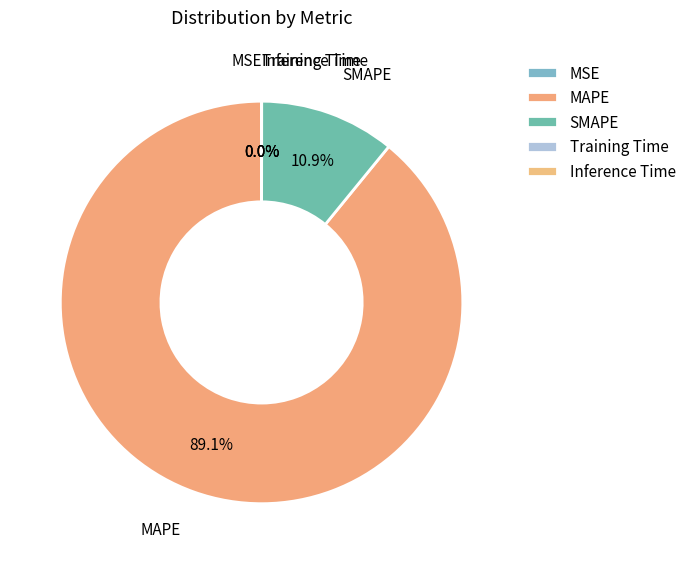

Which has a higher value, Inference Time or Training Time?

Inference Time